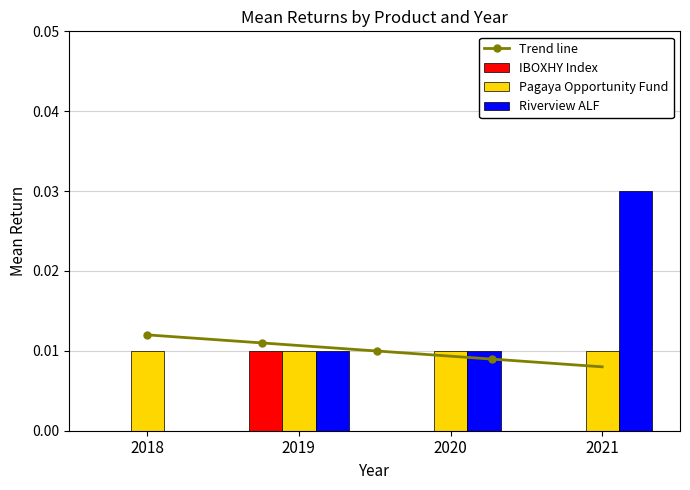

True or false: Riverview ALF has a value of 0.0 at 2019.

True